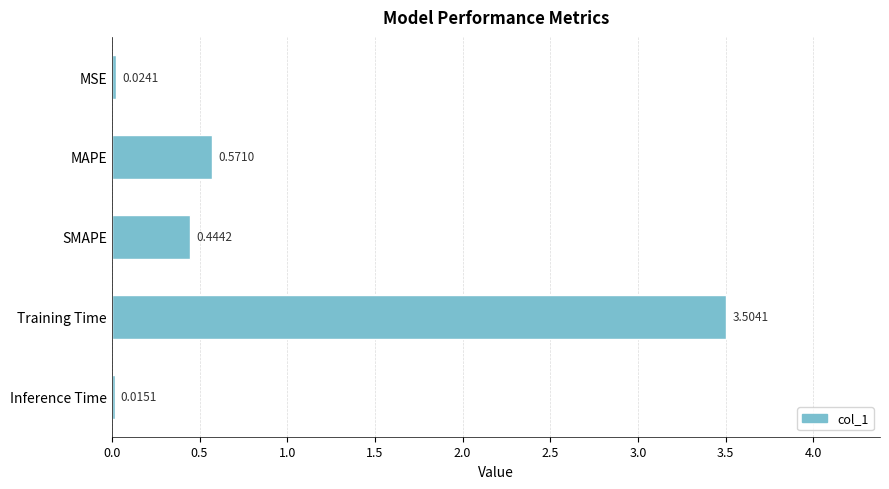

List the labels in order of value, smallest first.

Inference Time, MSE, SMAPE, MAPE, Training Time